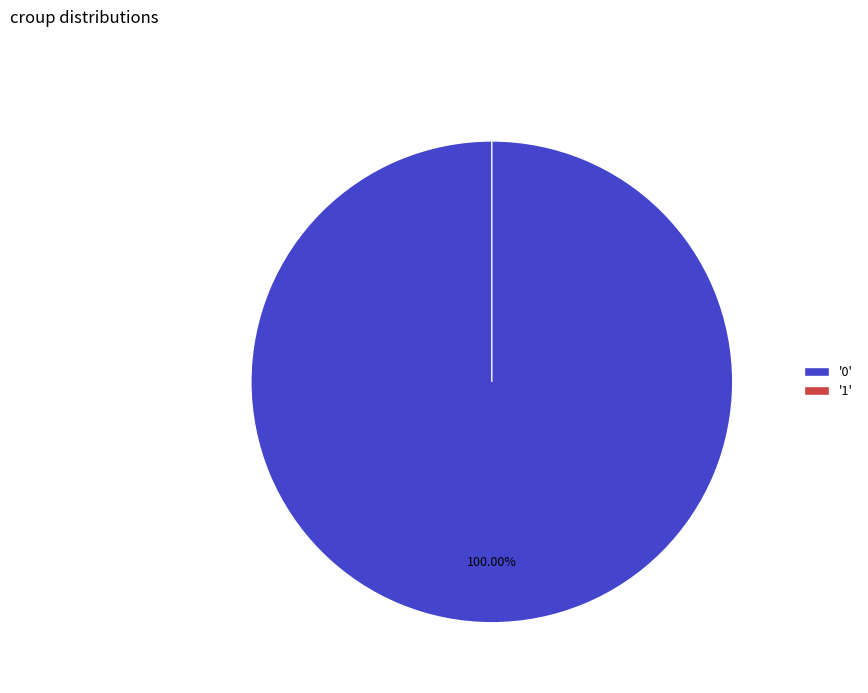

How many slices are in this pie chart?

2